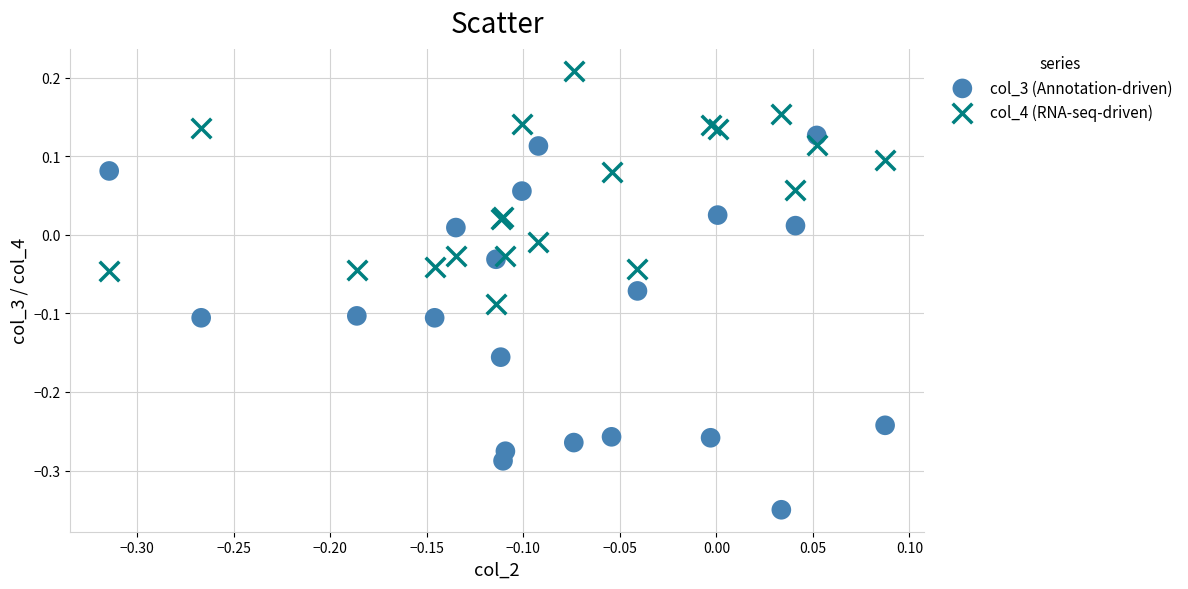

Which series contains the highest Y value?

col_4 (RNA-seq-driven)